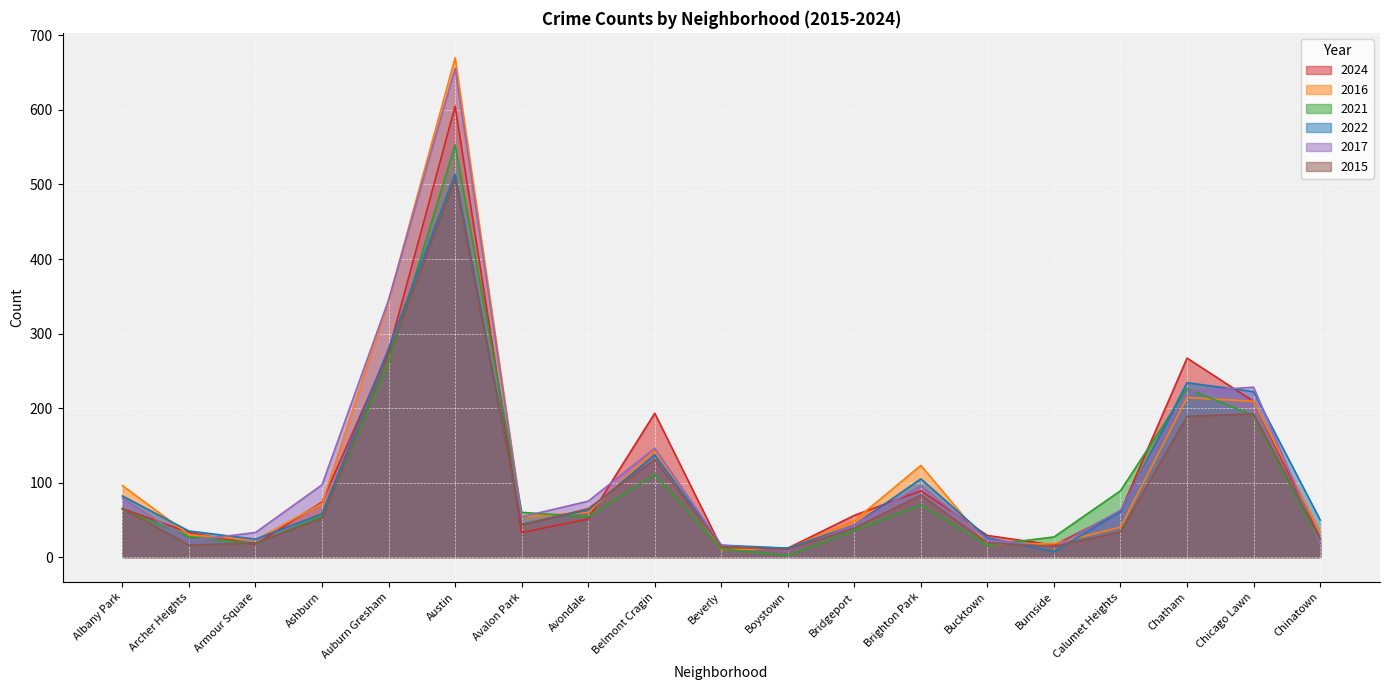

Which label corresponds to the largest value in the chart?

Austin